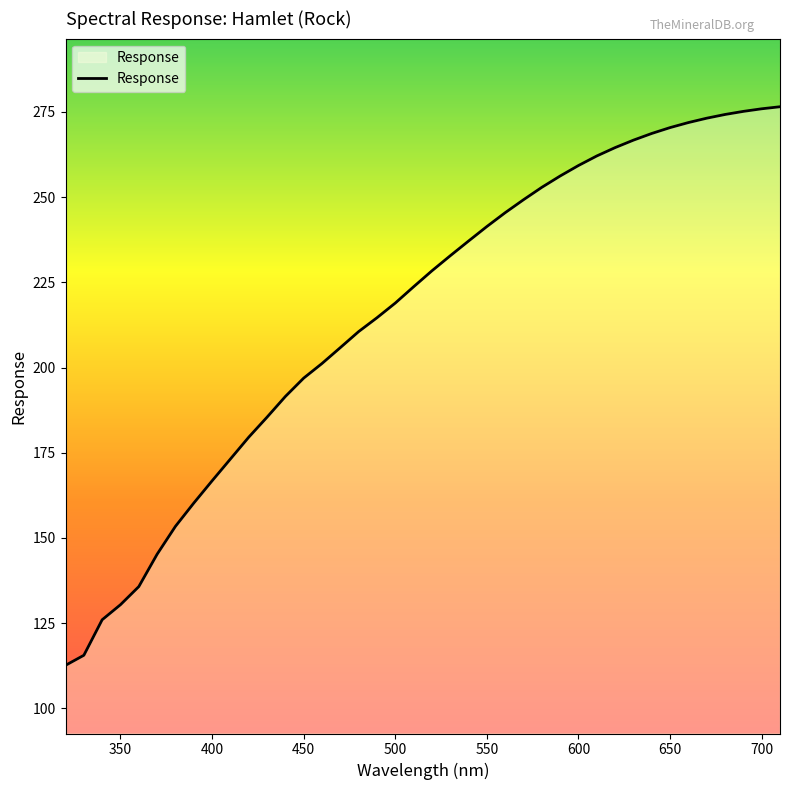

What is the maximum value shown in the chart?

276.5